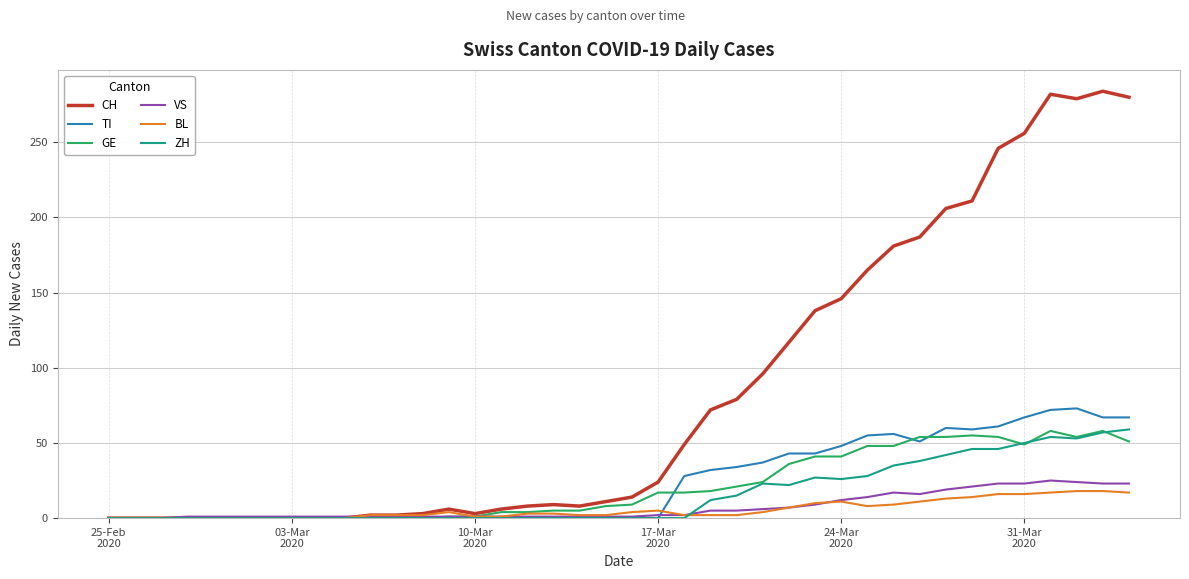

What is the greatest value displayed?

284